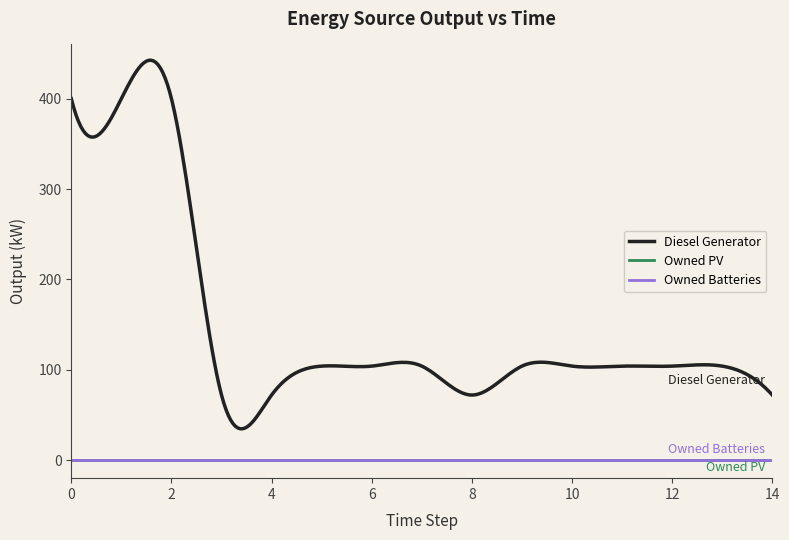

How many lines are shown in the chart?

3